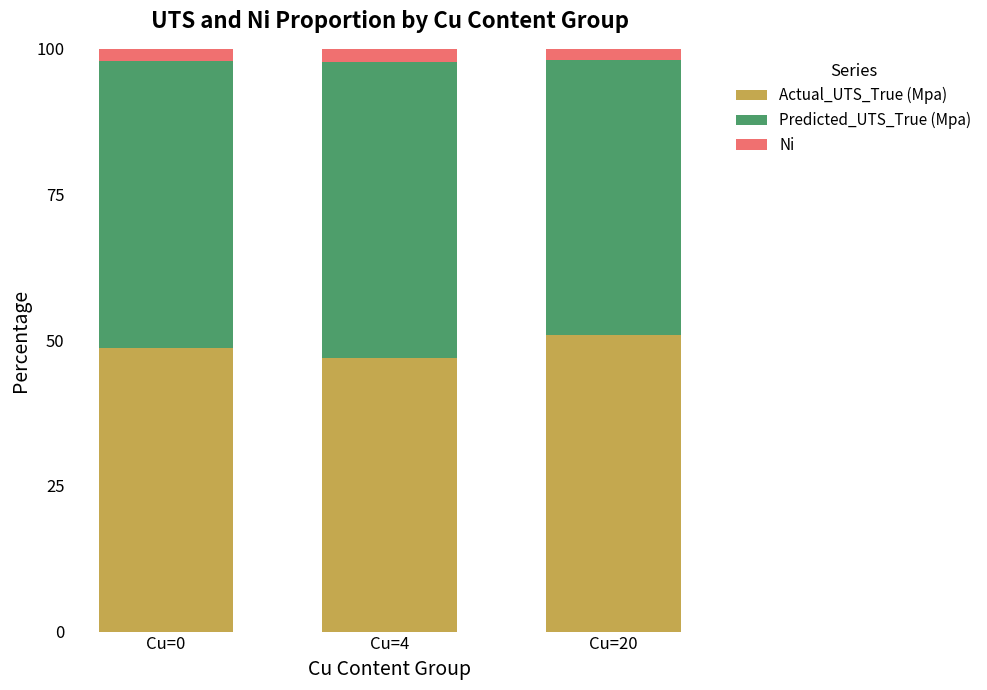

What is the minimum value for Actual_UTS_True (Mpa)?

46.9